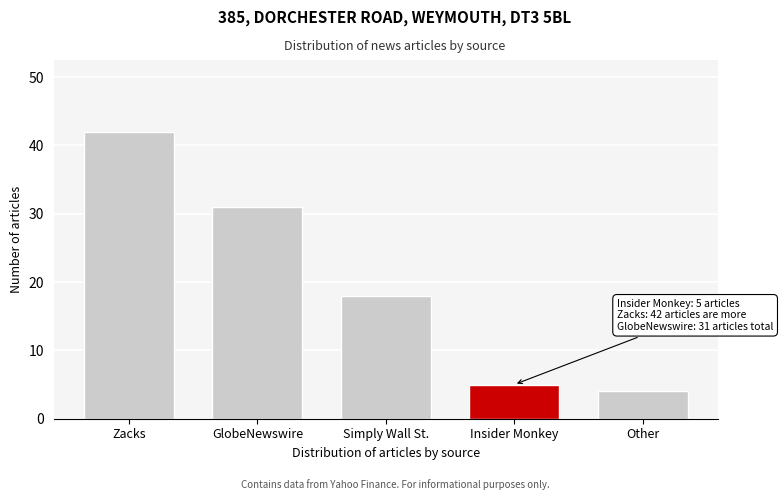

Reading left to right, extract all data points from this chart.

Zacks=42	GlobeNewswire=31	Simply Wall St.=18	Insider Monkey=5	Other=4